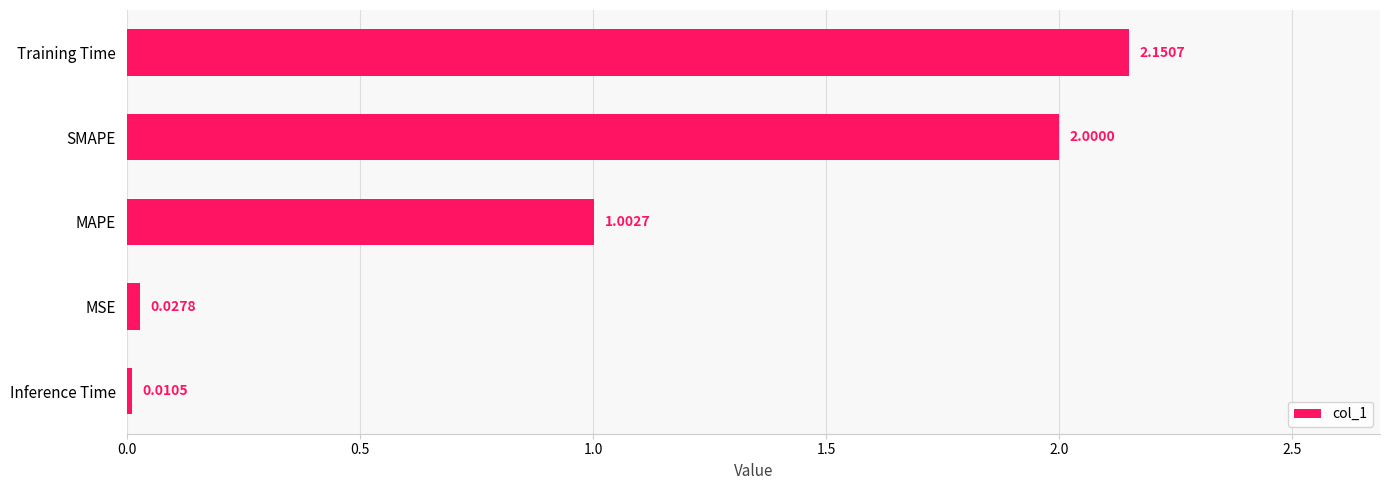

Which label corresponds to the smallest value in the chart?

Inference Time